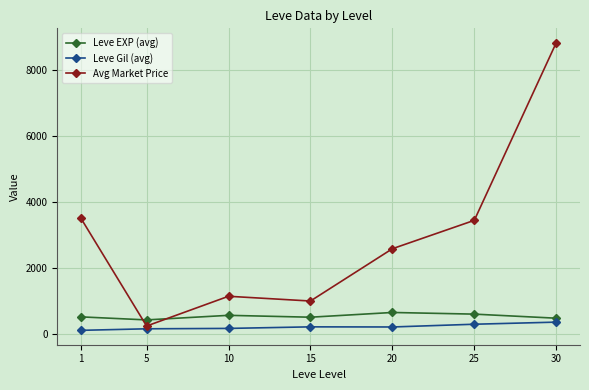

What is the highest value of the Avg Market Price series?

8821.0